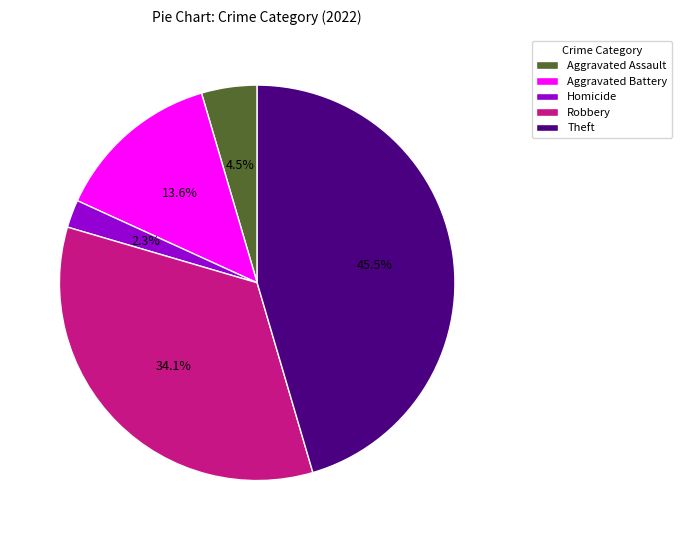

Is there any slice that represents more than half of the pie?

No